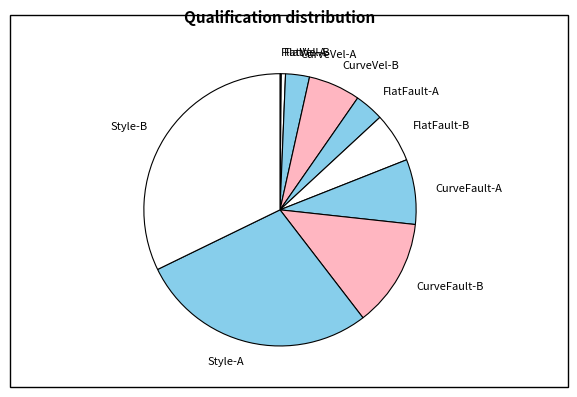

Which category has the biggest portion of the pie?

Style-B